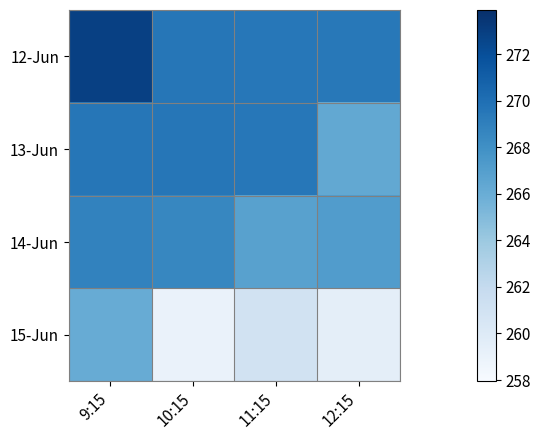

At which category is the sum across all series the highest?

9:15